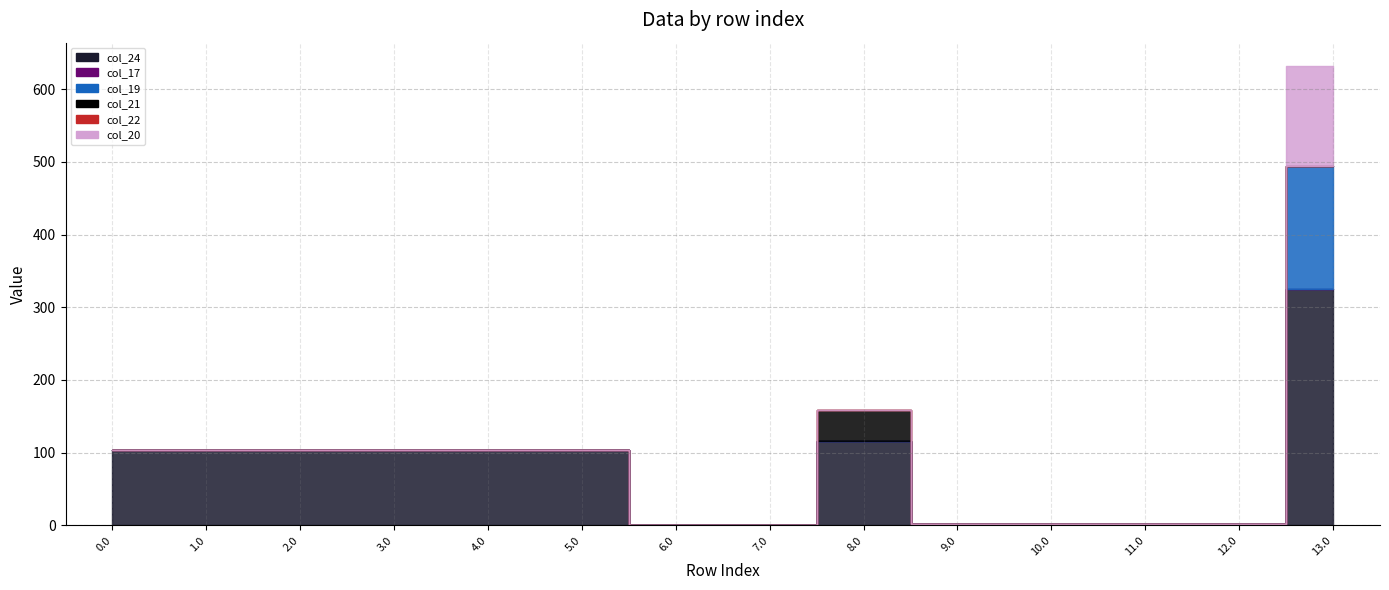

What is the value of the col_24 point at the 8th from the left?

0.2